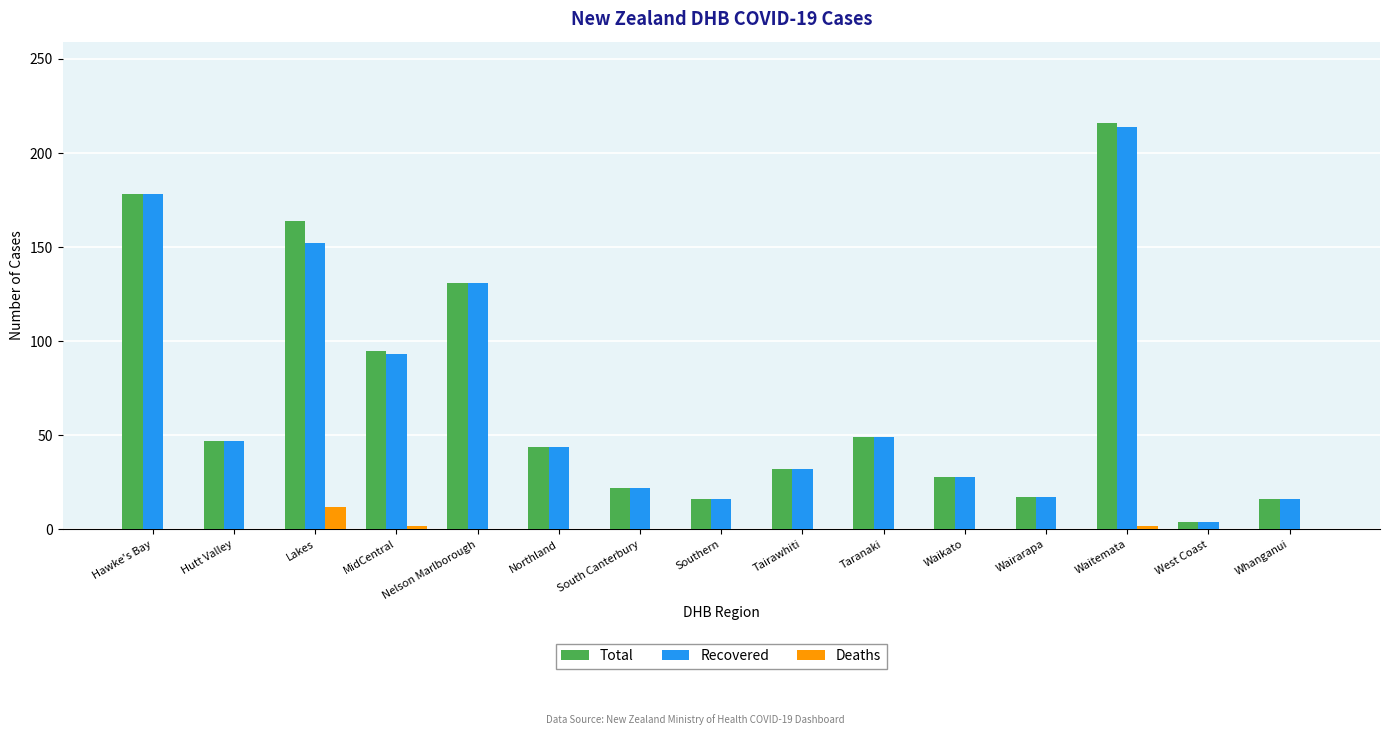

At which category is the sum across all series the highest?

Waitemata